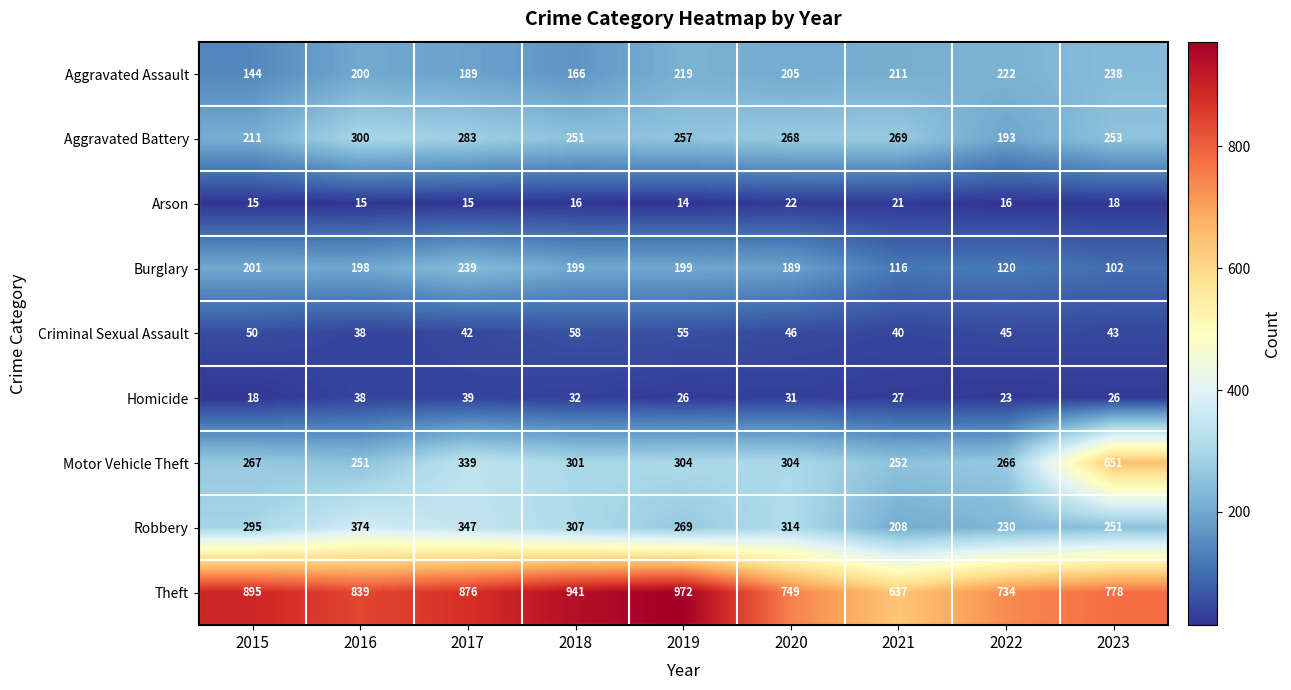

Is it true that Arson equals 8 at 2016?

False